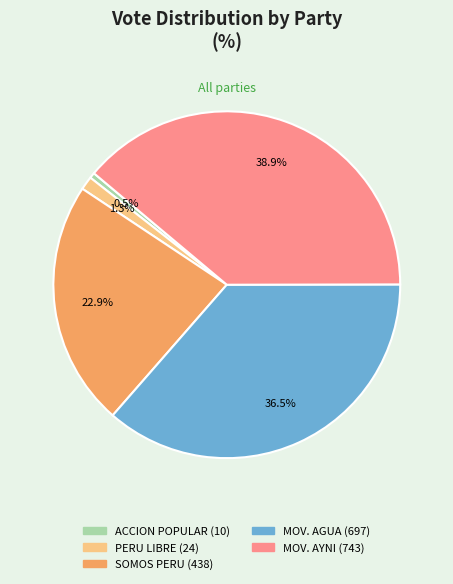

Does any single category account for the majority?

No